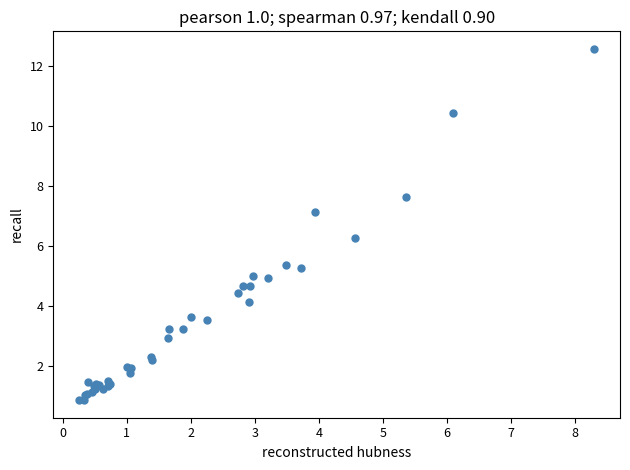

What Y value in the scatter plot is closest to 6?

6.3